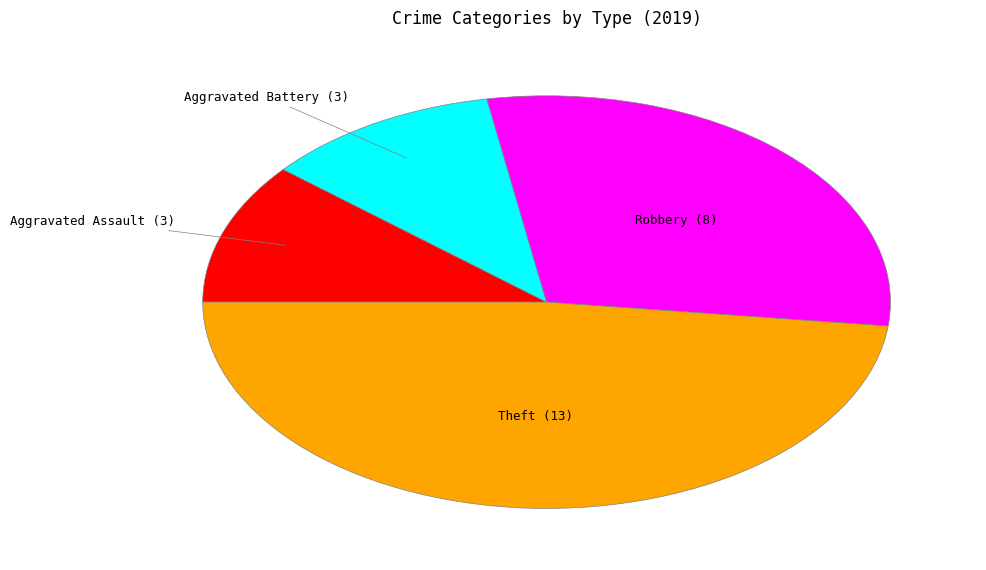

Does any single category account for the majority?

No